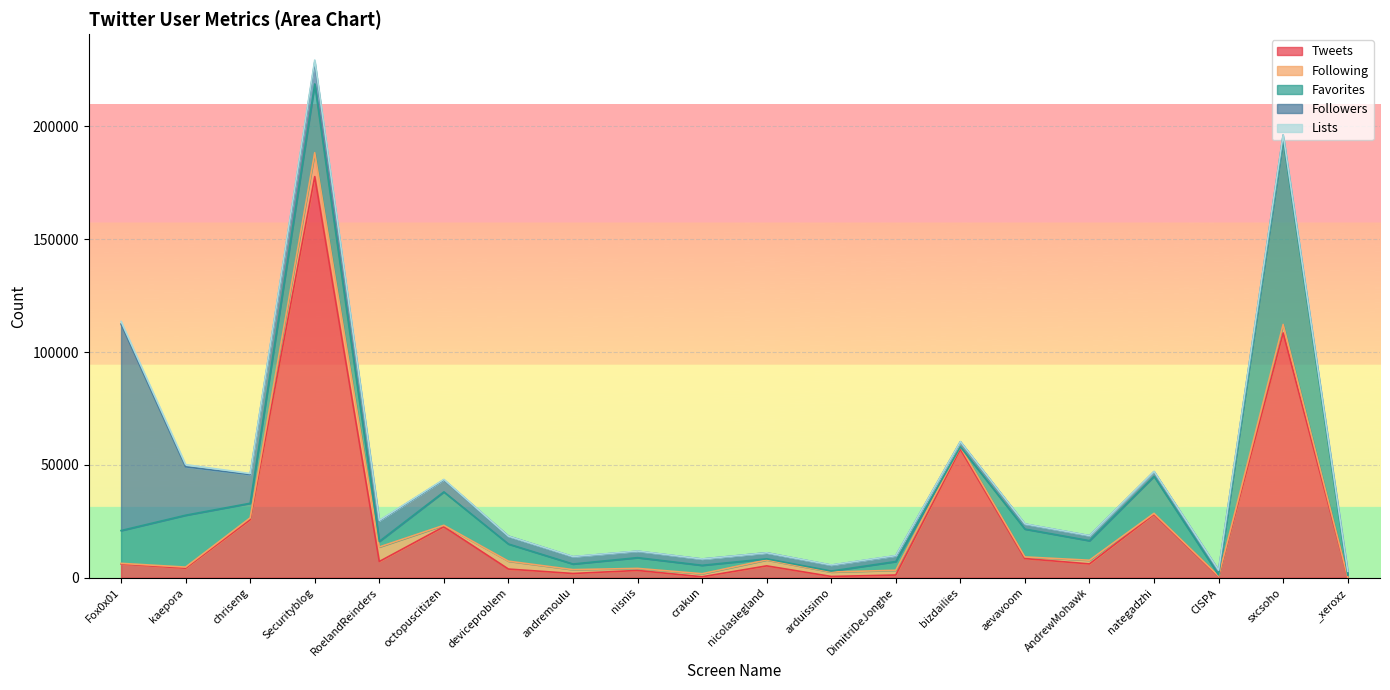

True or false: Favorites has a value of 7589 at deviceproblem.

True